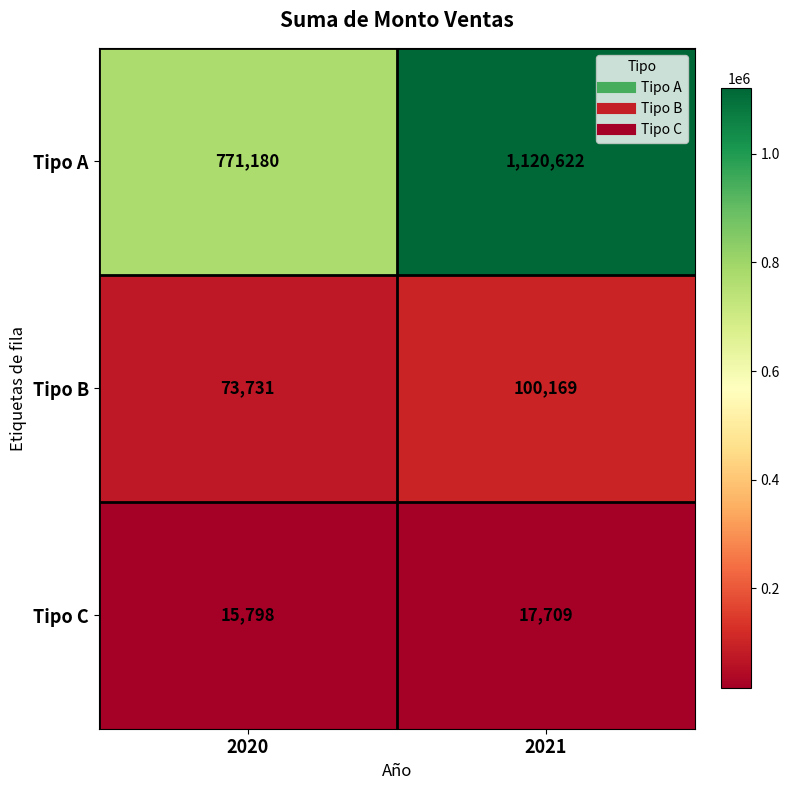

What is the difference between the maximum and minimum values in the Tipo C series?

1911